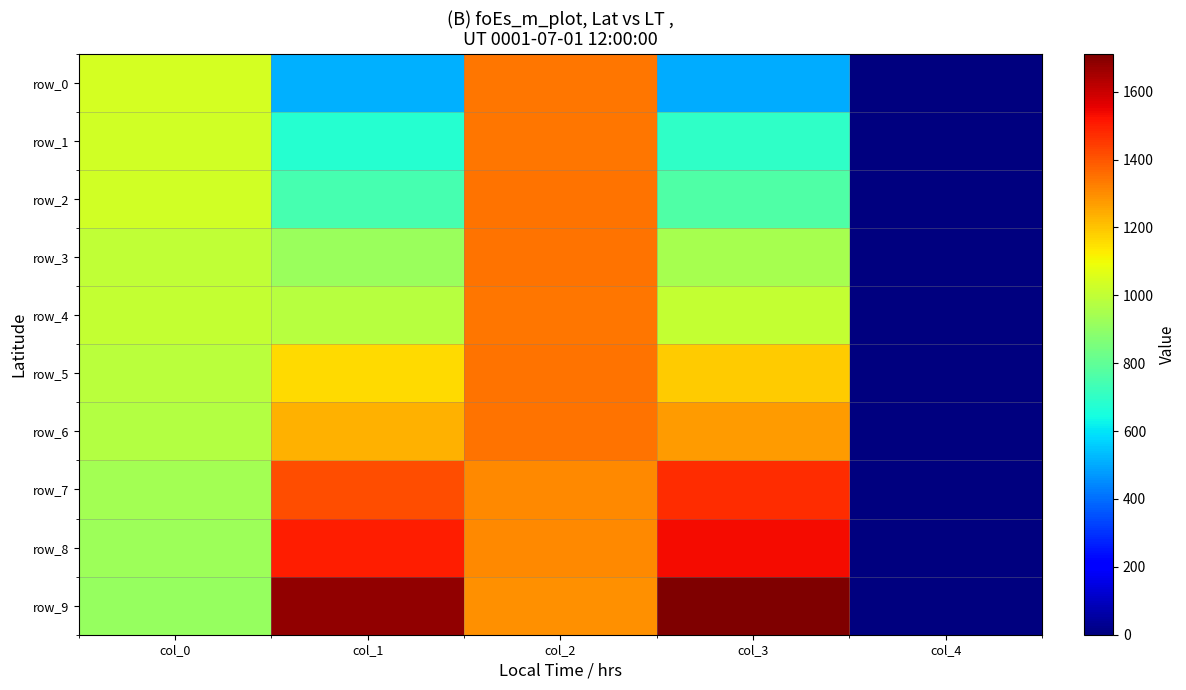

Reading left to right, extract all data points from this chart.

row_0: col_0=1039.8	col_1=510.6	col_2=1341.8	col_3=507.2	col_4=0.0
row_1: col_0=1031.3	col_1=680.2	col_2=1343.5	col_3=695.5	col_4=0.0
row_2: col_0=1029.6	col_1=746.4	col_2=1345.1	col_3=765.0	col_4=0.0
row_3: col_0=1002.5	col_1=916.0	col_2=1346.8	col_3=943.1	col_4=0.0
row_4: col_0=1005.9	col_1=978.8	col_2=1343.5	col_3=1007.6	col_4=0.0
row_5: col_0=983.8	col_1=1158.6	col_2=1344.8	col_3=1189.8	col_4=0.0
row_6: col_0=973.7	col_1=1231.5	col_2=1346.8	col_3=1270.5	col_4=0.0
row_7: col_0=939.7	col_1=1416.4	col_2=1310.0	col_3=1471.3	col_4=0.0
row_8: col_0=924.5	col_1=1502.9	col_2=1309.5	col_3=1533.4	col_4=0.0
row_9: col_0=914.3	col_1=1684.4	col_2=1296.0	col_3=1711.5	col_4=0.0